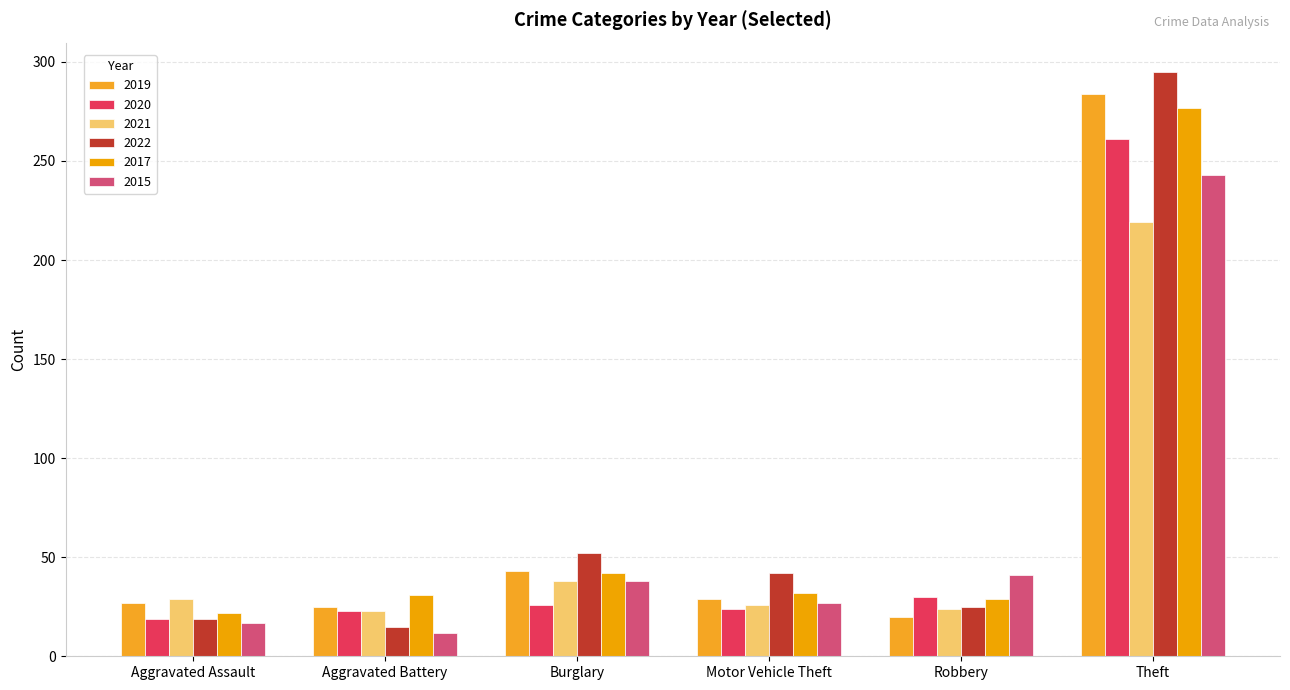

How many distinct data groups are displayed?

6